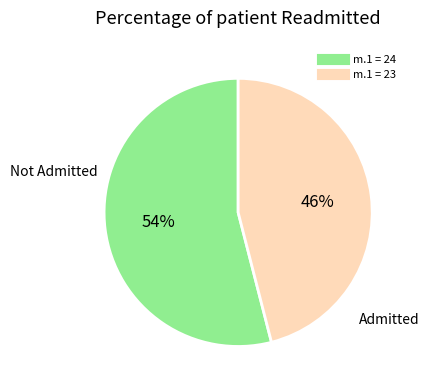

To the nearest percent, what is the difference between the largest and smallest slice percentages?

8%